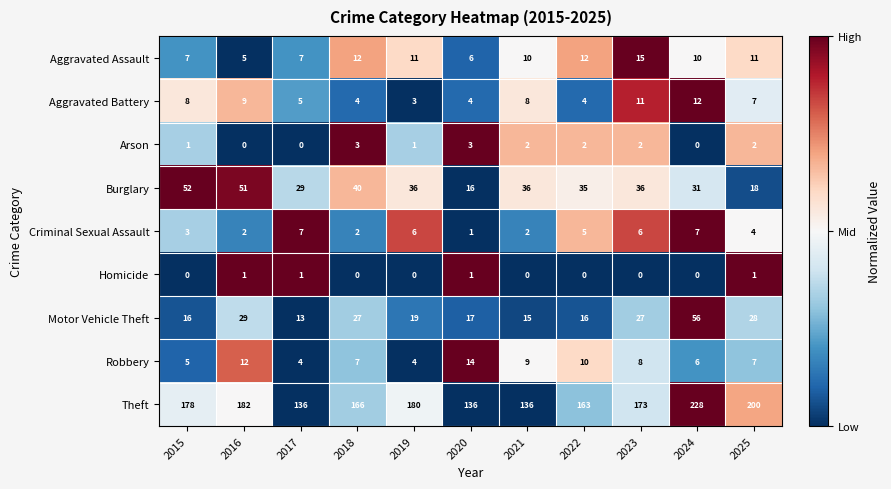

What is the total value across all series at 2023?

278